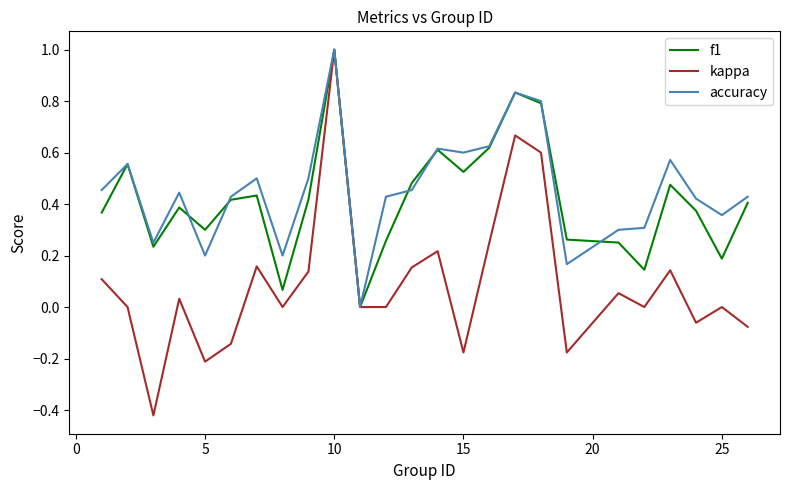

What is the highest value of the f1 series?

1.0